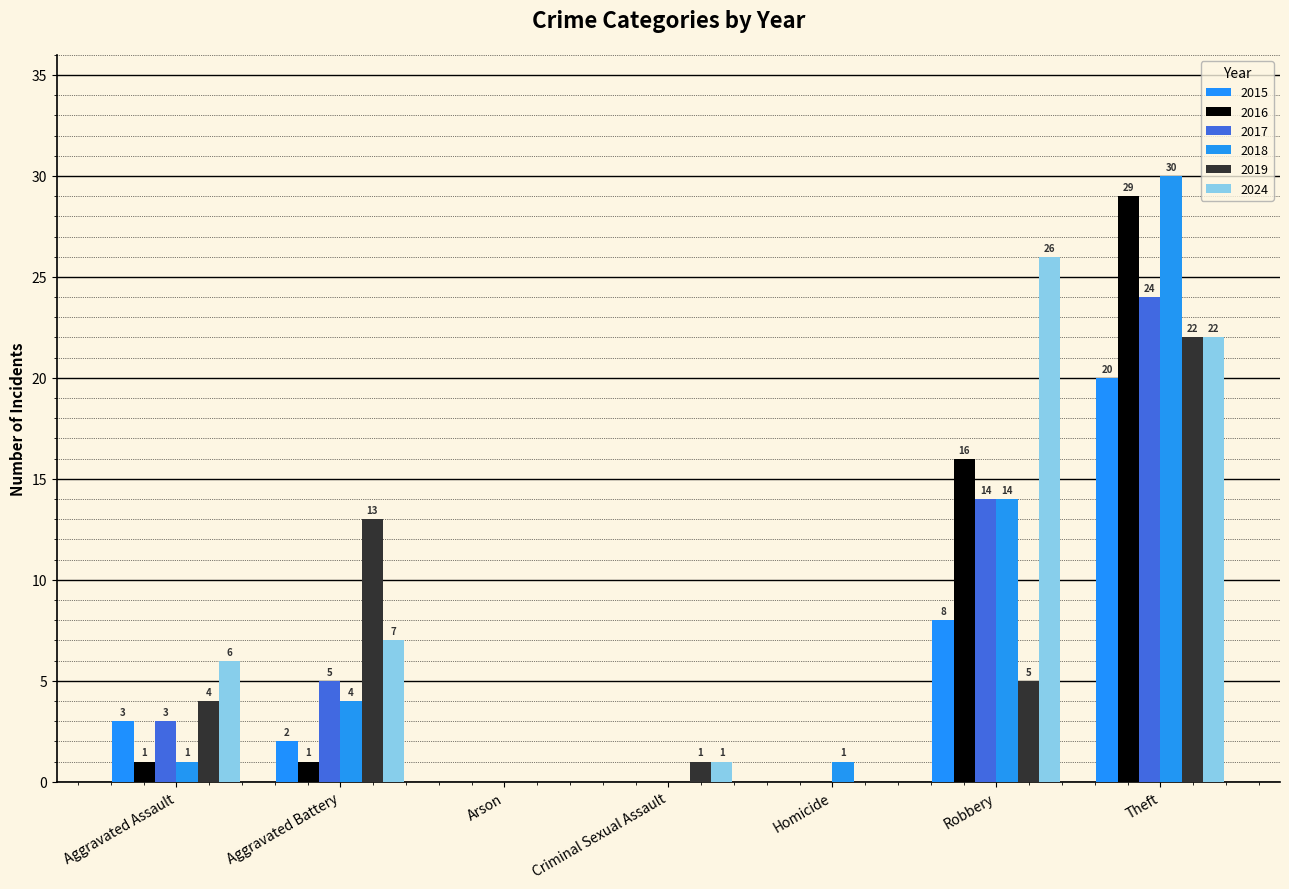

How many groups of bars are there?

7